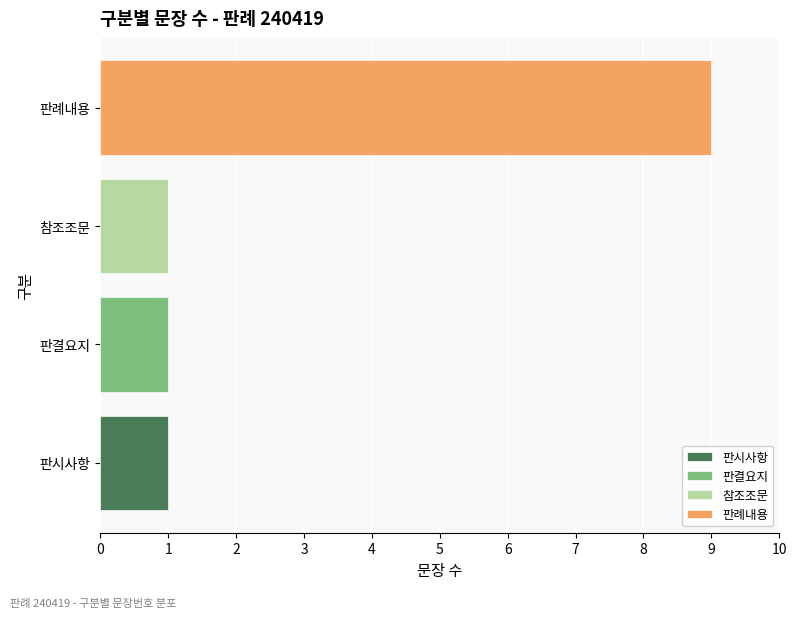

Does the chart contain stacked bars?

No